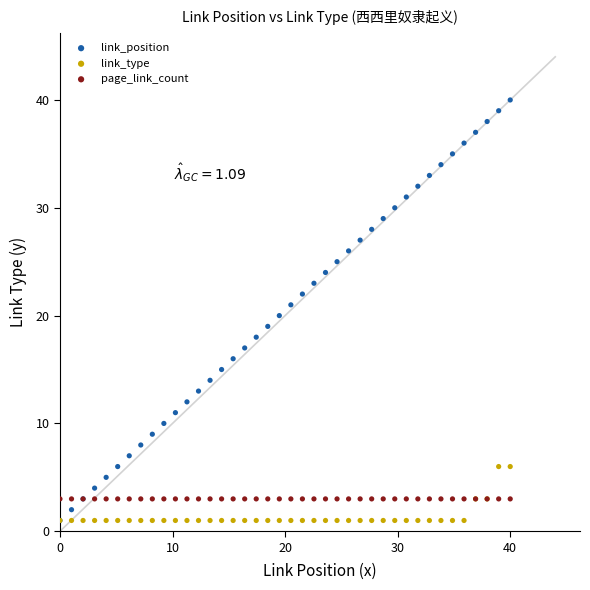

What are all the series names shown in the legend?

link_position, link_type, page_link_count